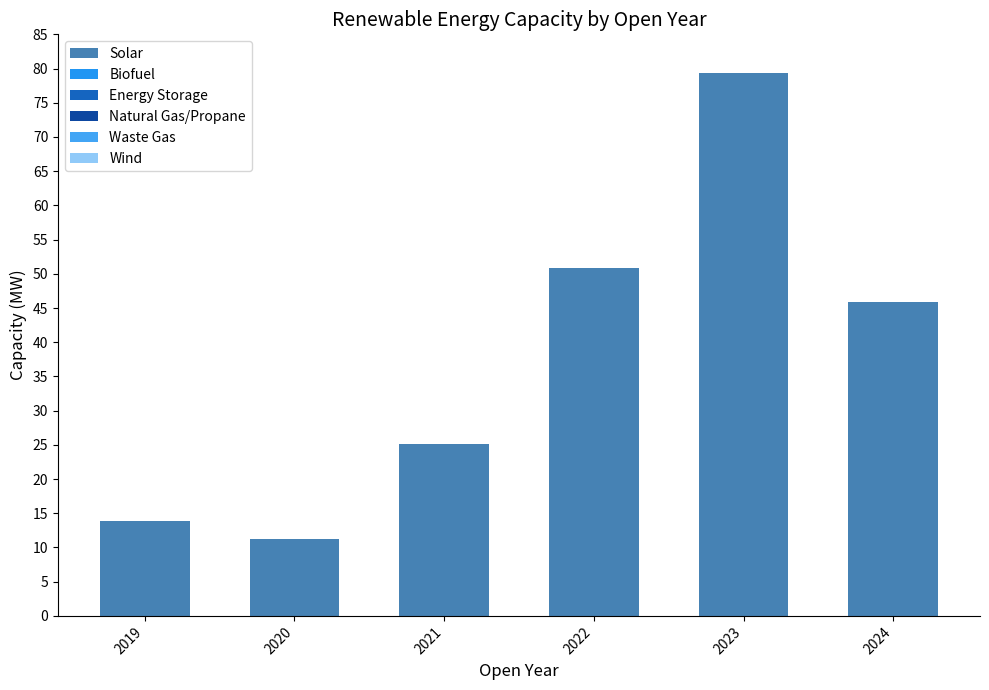

How many data points are above 45?

3